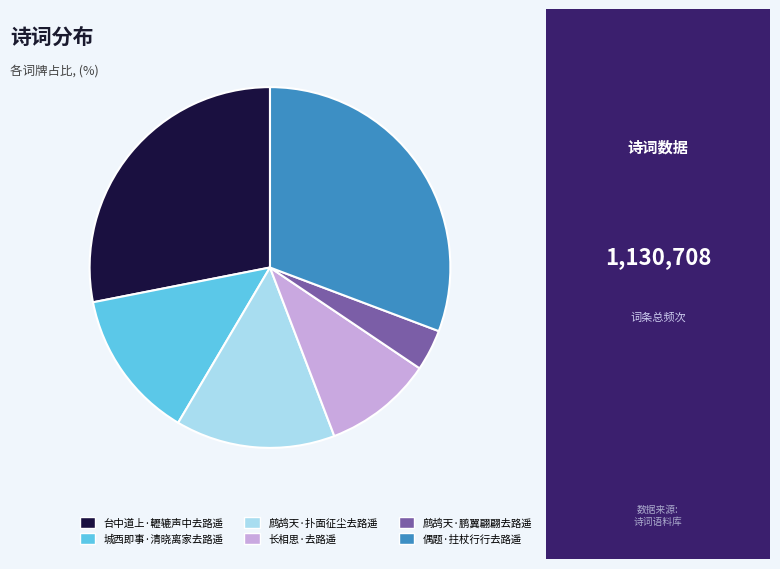

Is the sum of 鹧鸪天·鹏翼翩翩去路遥 and 台中道上·轣辘声中去路遥 greater than half?

No